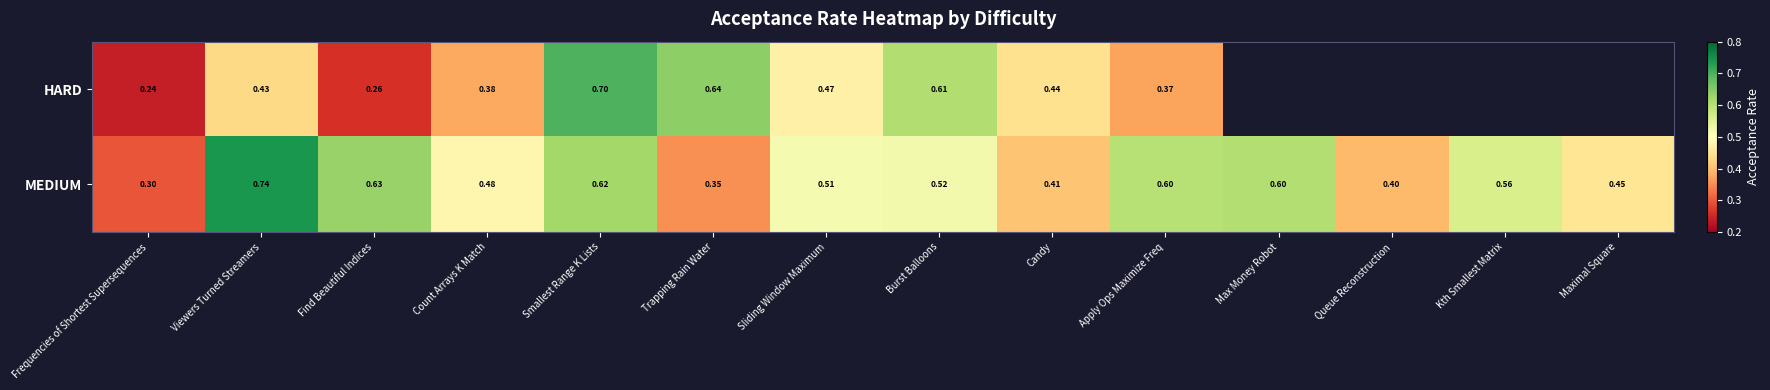

Between Count Arrays K Match and Kth Smallest Matrix, which is larger?

Kth Smallest Matrix